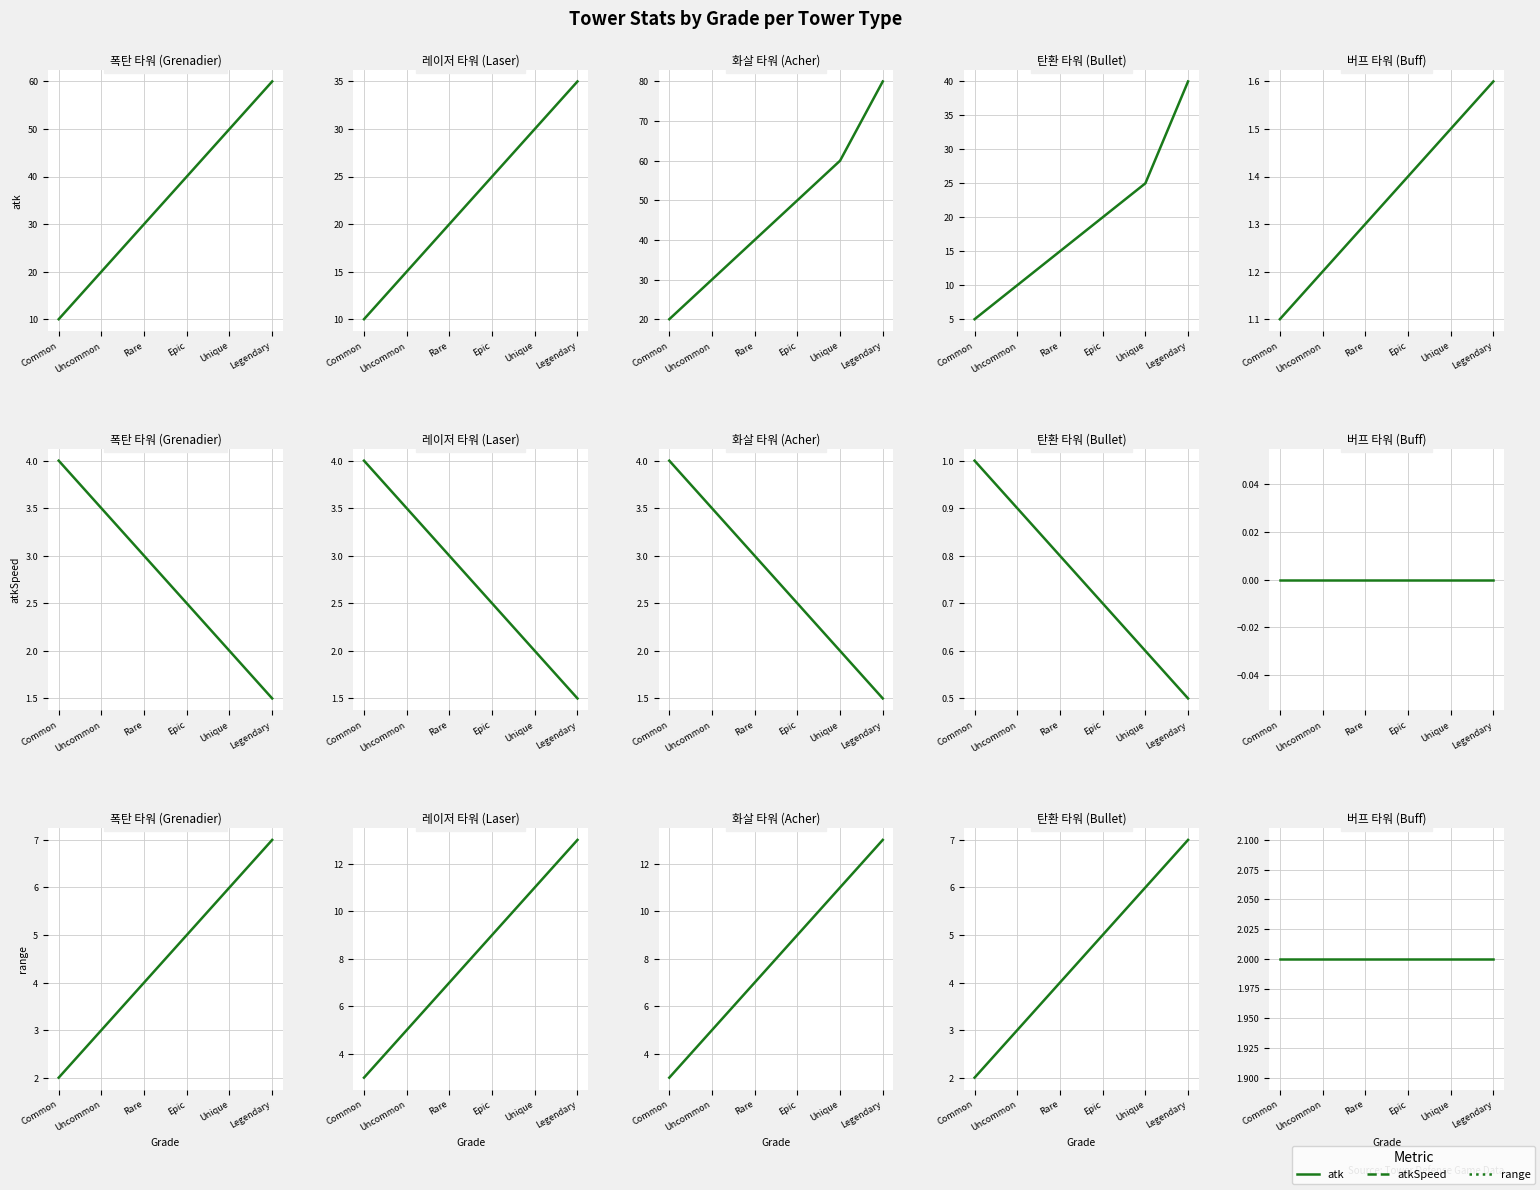

Reading right to left, extract all data points from this chart.

atk: Legendary=1.6	Unique=1.5	Epic=1.4	Rare=1.3	Uncommon=1.2	Common=1.1
atkSpeed: Legendary=0.0	Unique=0.0	Epic=0.0	Rare=0.0	Uncommon=0.0	Common=0.0
range: Legendary=2.0	Unique=2.0	Epic=2.0	Rare=2.0	Uncommon=2.0	Common=2.0